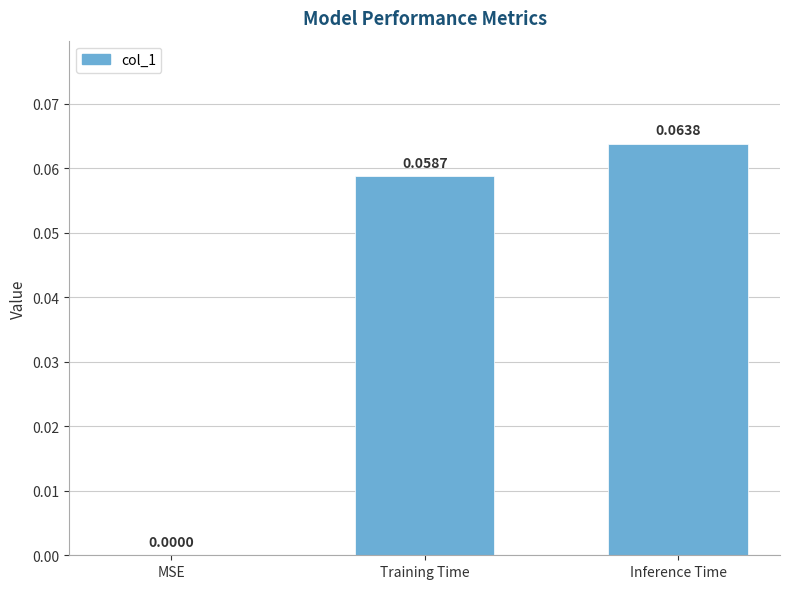

At which category does the chart reach its peak across all series?

Inference Time